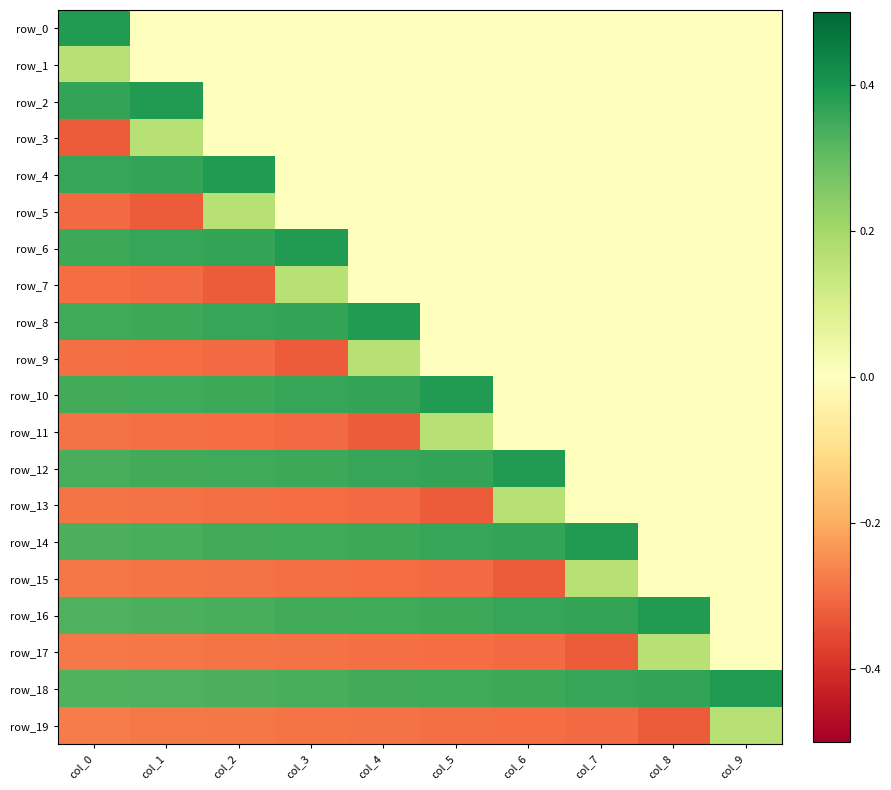

Reading left to right, transcribe all the data shown in this chart.

row_0: 0.4	0.0	0.0	0.0	0.0	0.0	0.0	0.0	0.0	0.0
row_1: 0.2	0.0	0.0	0.0	0.0	0.0	0.0	0.0	0.0	0.0
row_2: 0.4	0.4	0.0	0.0	0.0	0.0	0.0	0.0	0.0	0.0
row_3: -0.3	0.2	0.0	0.0	0.0	0.0	0.0	0.0	0.0	0.0
row_4: 0.4	0.4	0.4	0.0	0.0	0.0	0.0	0.0	0.0	0.0
row_5: -0.3	-0.3	0.2	0.0	0.0	0.0	0.0	0.0	0.0	0.0
row_6: 0.4	0.4	0.4	0.4	0.0	0.0	0.0	0.0	0.0	0.0
row_7: -0.3	-0.3	-0.3	0.2	0.0	0.0	0.0	0.0	0.0	0.0
row_8: 0.3	0.4	0.4	0.4	0.4	0.0	0.0	0.0	0.0	0.0
row_9: -0.3	-0.3	-0.3	-0.3	0.2	0.0	0.0	0.0	0.0	0.0
row_10: 0.3	0.3	0.4	0.4	0.4	0.4	0.0	0.0	0.0	0.0
row_11: -0.3	-0.3	-0.3	-0.3	-0.3	0.2	0.0	0.0	0.0	0.0
row_12: 0.3	0.3	0.3	0.4	0.4	0.4	0.4	0.0	0.0	0.0
row_13: -0.3	-0.3	-0.3	-0.3	-0.3	-0.3	0.2	0.0	0.0	0.0
row_14: 0.3	0.3	0.3	0.3	0.4	0.4	0.4	0.4	0.0	0.0
row_15: -0.3	-0.3	-0.3	-0.3	-0.3	-0.3	-0.3	0.2	0.0	0.0
row_16: 0.3	0.3	0.3	0.3	0.3	0.4	0.4	0.4	0.4	0.0
row_17: -0.3	-0.3	-0.3	-0.3	-0.3	-0.3	-0.3	-0.3	0.2	0.0
row_18: 0.3	0.3	0.3	0.3	0.3	0.3	0.4	0.4	0.4	0.4
row_19: -0.3	-0.3	-0.3	-0.3	-0.3	-0.3	-0.3	-0.3	-0.3	0.2